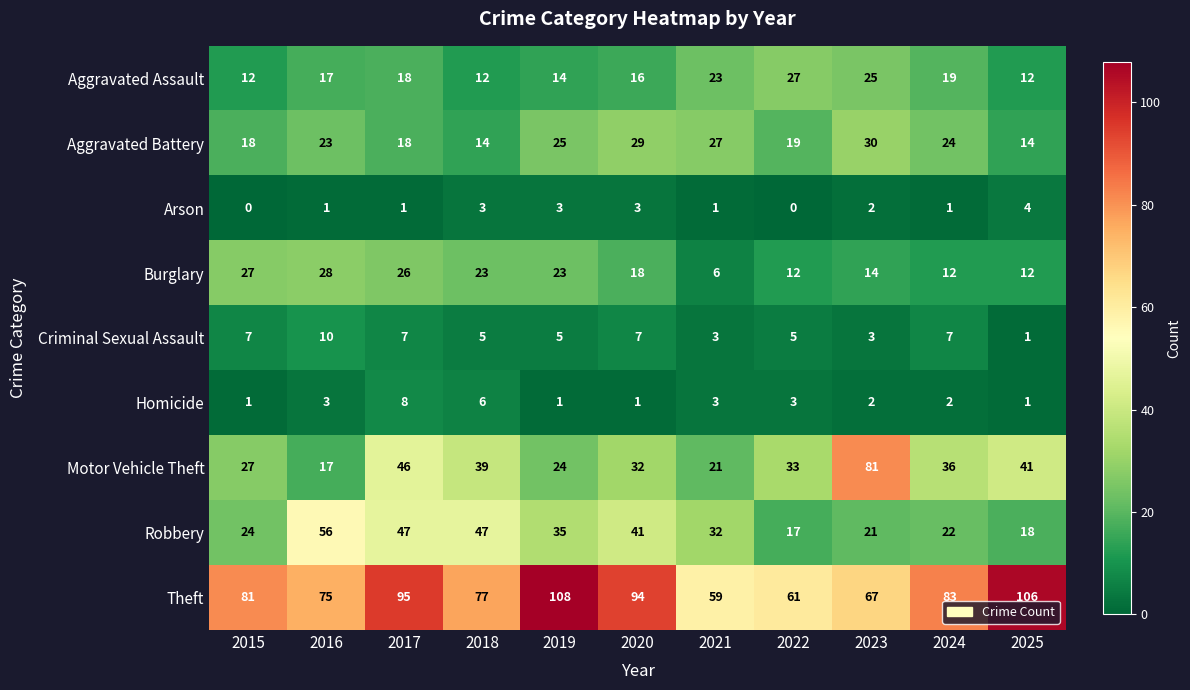

What is the spread (max minus min) of values at 2020?

93